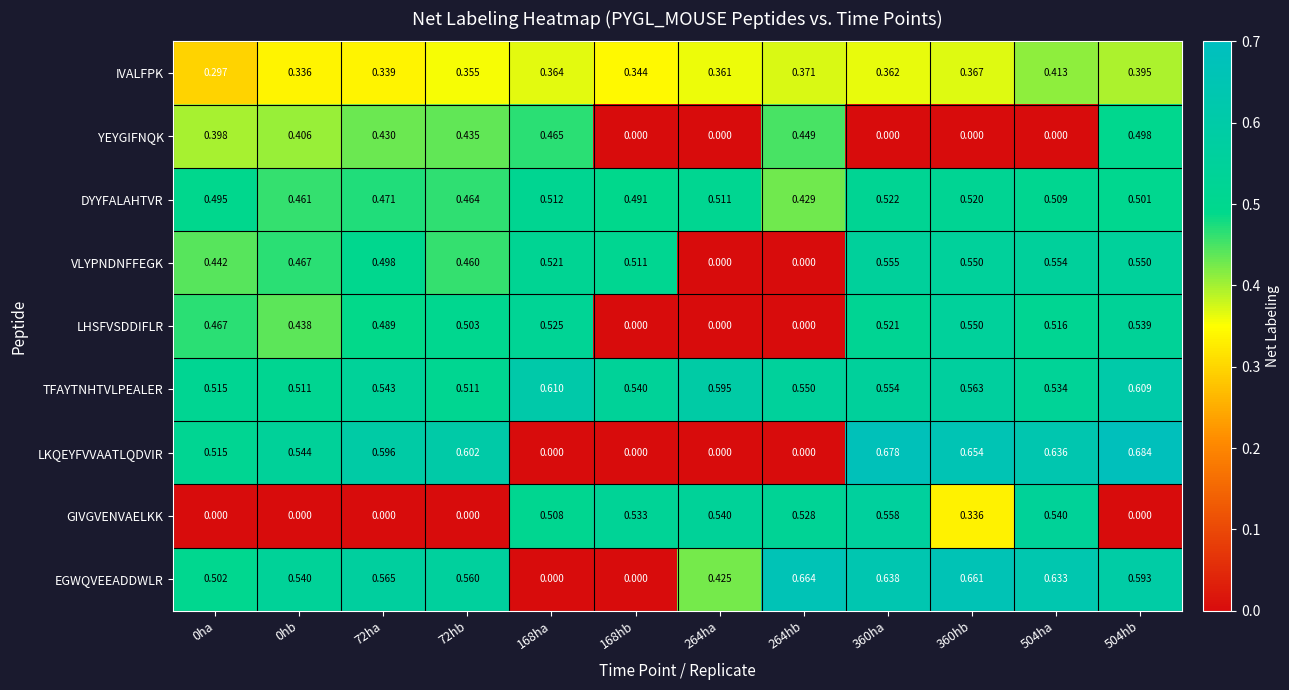

Between 0hb and 168hb, which series saw the biggest shift?

LKQEYFVVAATLQDVIR